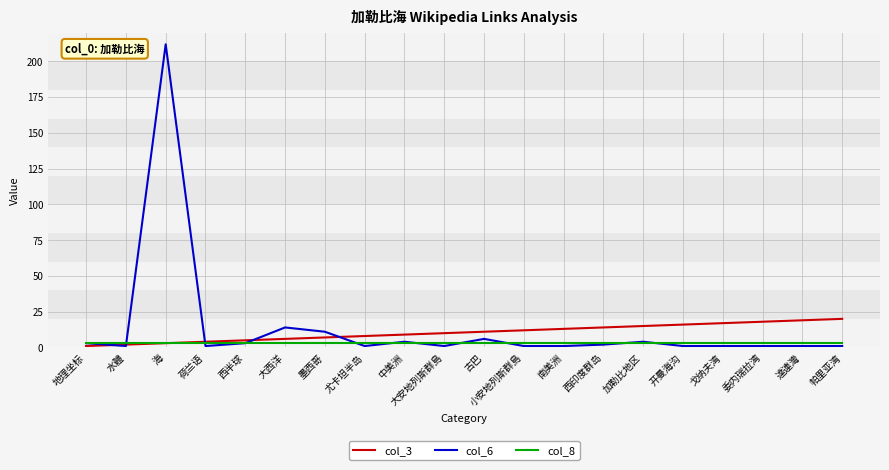

Is it true that col_6 equals 1 at 委内瑞拉湾?

True